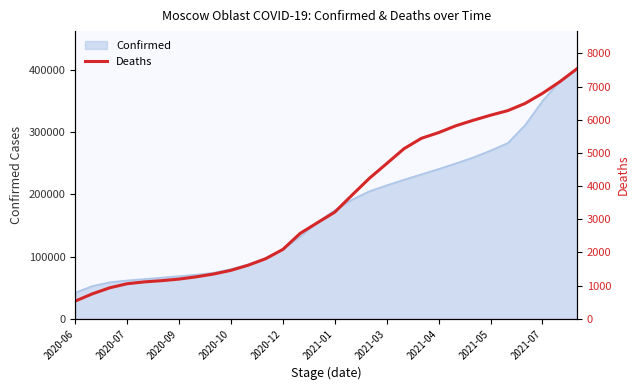

At which label does Confirmed reach its minimum?

2020-06